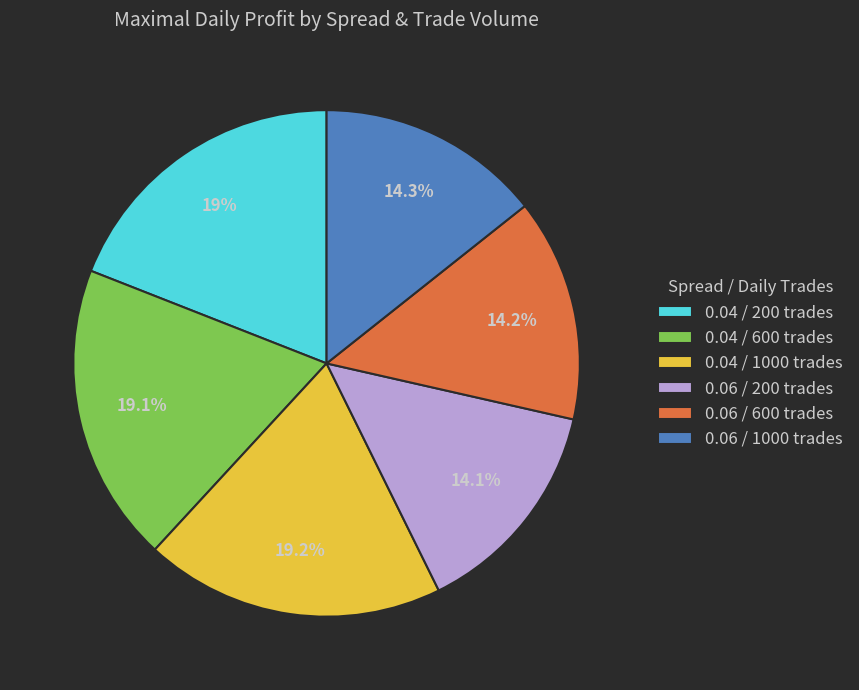

Between 0.06 / 1000 trades and 0.04 / 200 trades, which is larger?

0.04 / 200 trades